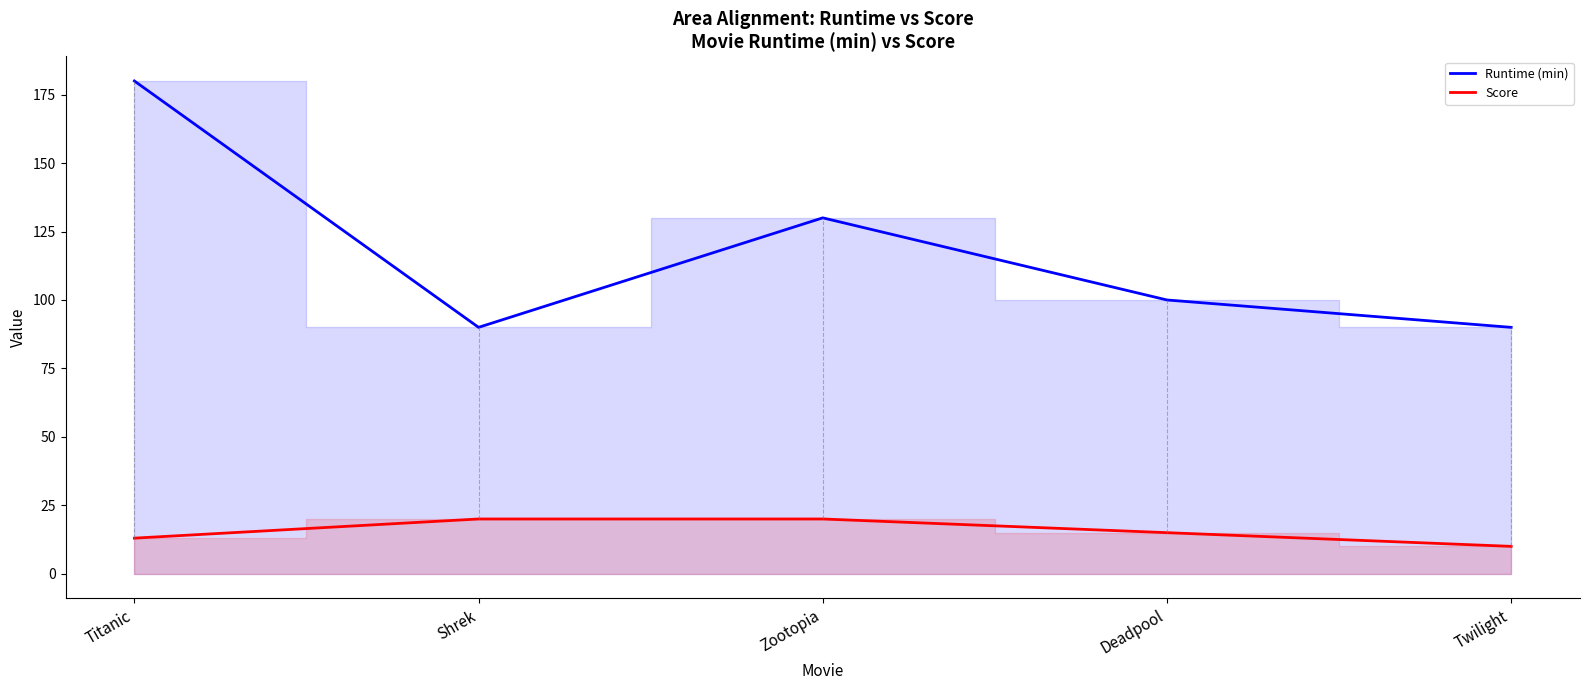

At which label does Runtime (min) first exceed 100?

Titanic